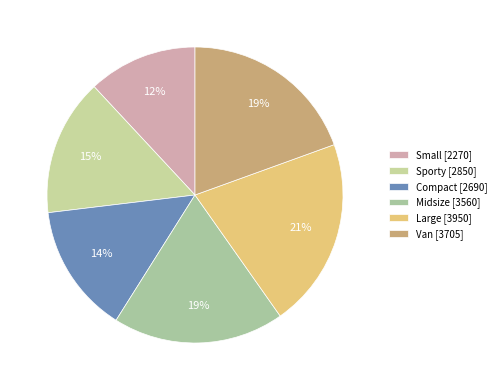

To the nearest percent, what percentage of the pie is Small?

12%